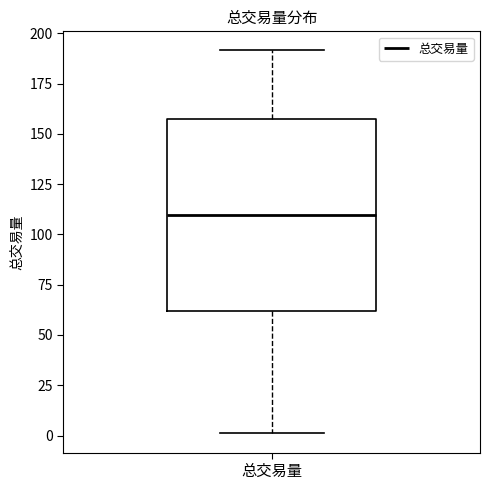

Transcribe this box plot: give where the median line is, the range the box spans, and where the two whiskers end, as read against the y-axis. The values are not printed on the chart, so give them approximately, as read against the axis.

median 110, box 60 to 155, whiskers 0 to 190